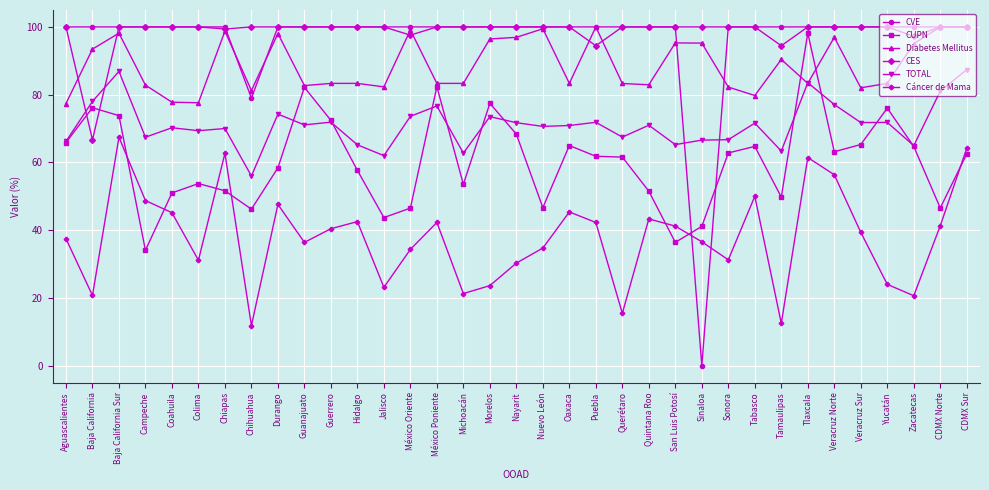

What is the difference between the maximum and minimum values in the Diabetes Mellitus series?

22.6